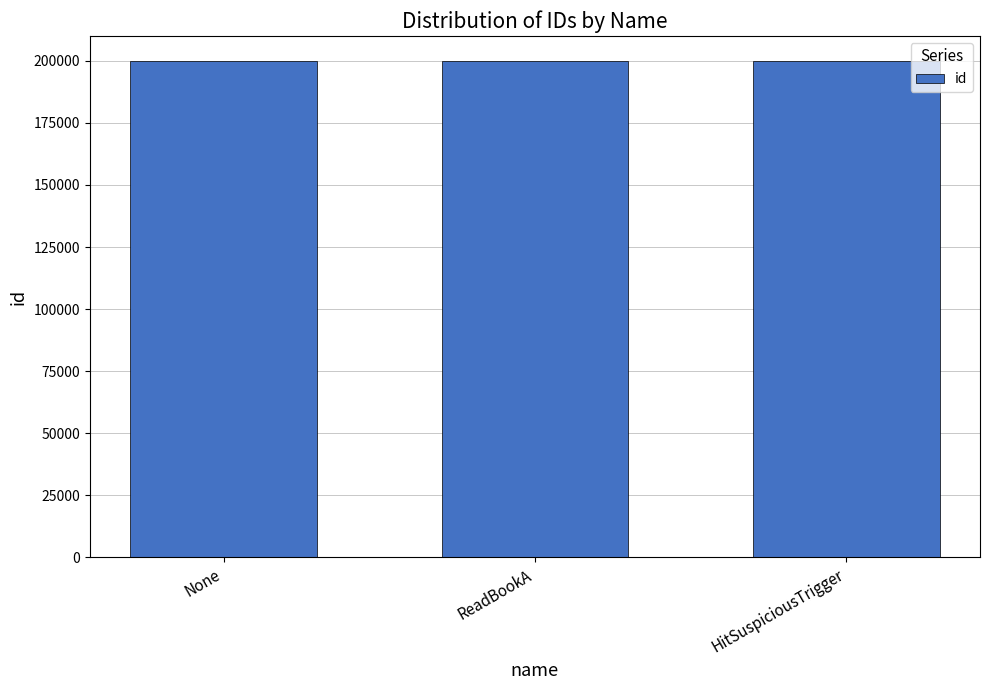

What value does the data have at HitSuspiciousTrigger?

200002